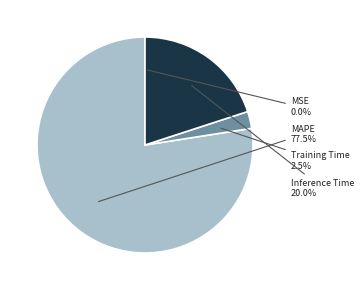

Which category has the biggest portion of the pie?

MAPE